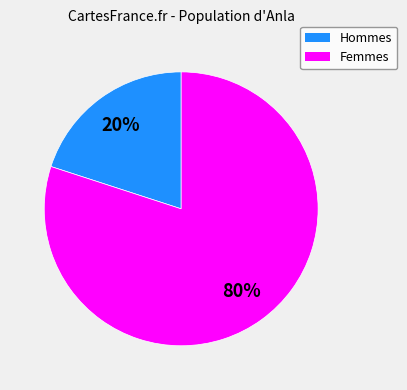

To the nearest percent, what is the average slice percentage?

50%